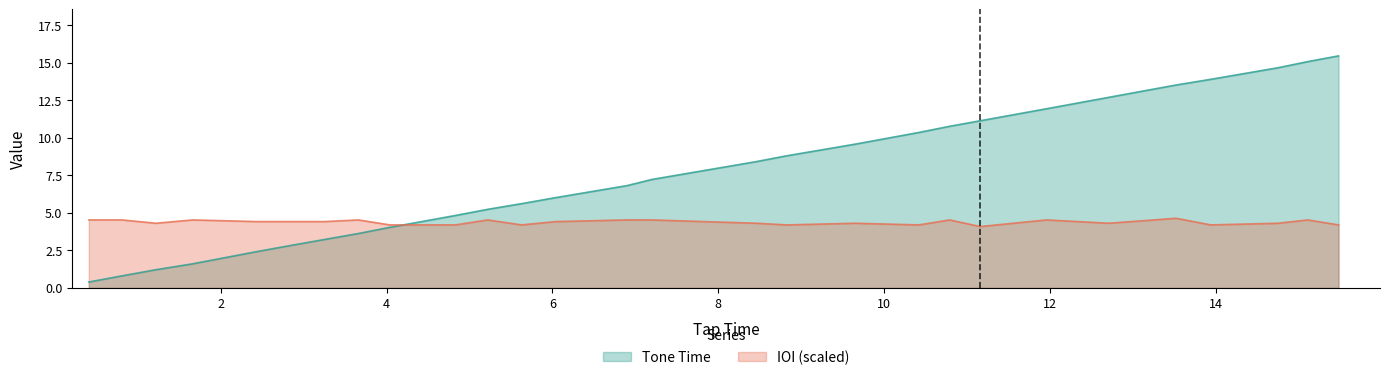

What is the average value of the Tone Time series?

7.6